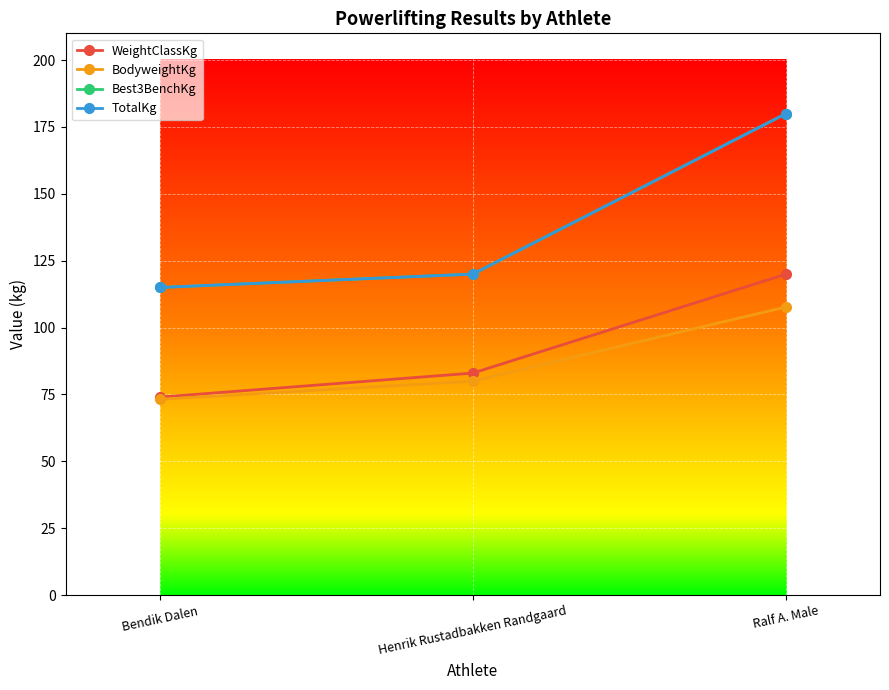

Is this an area chart (filled region under the line)?

No